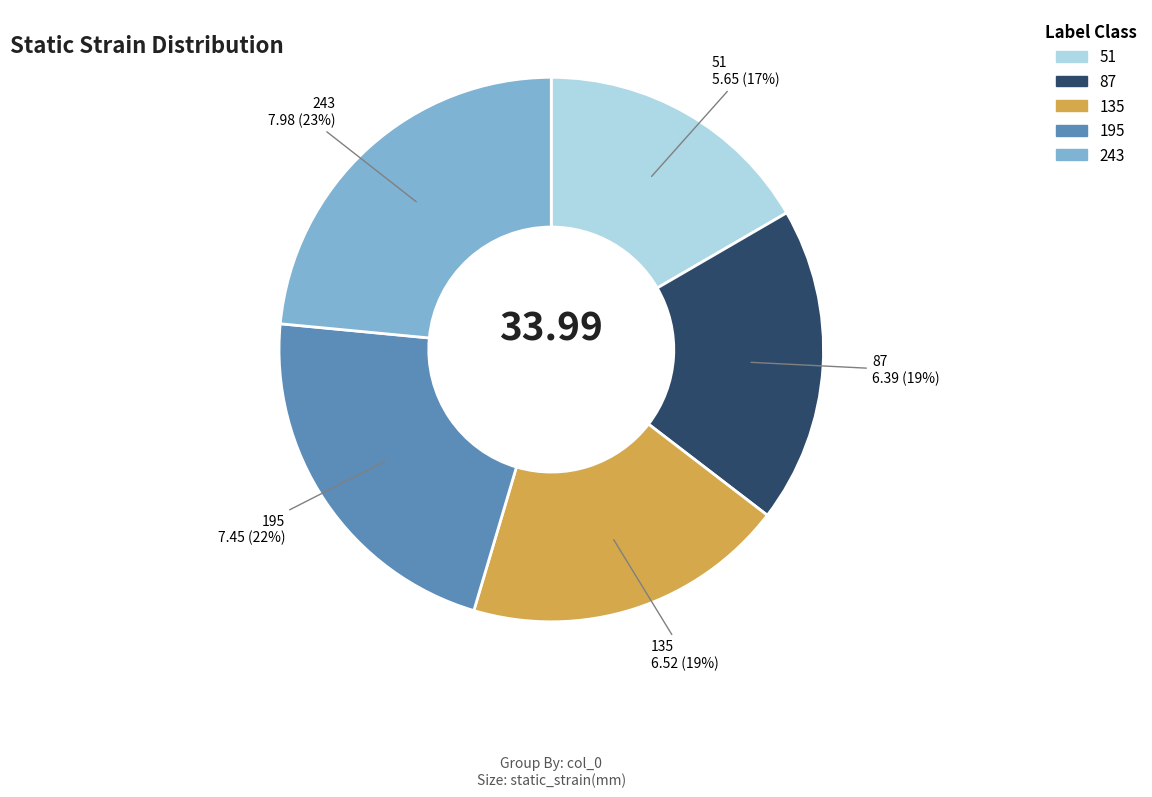

To the nearest percent, what is the difference between the 243 and 135 slice percentages?

4%